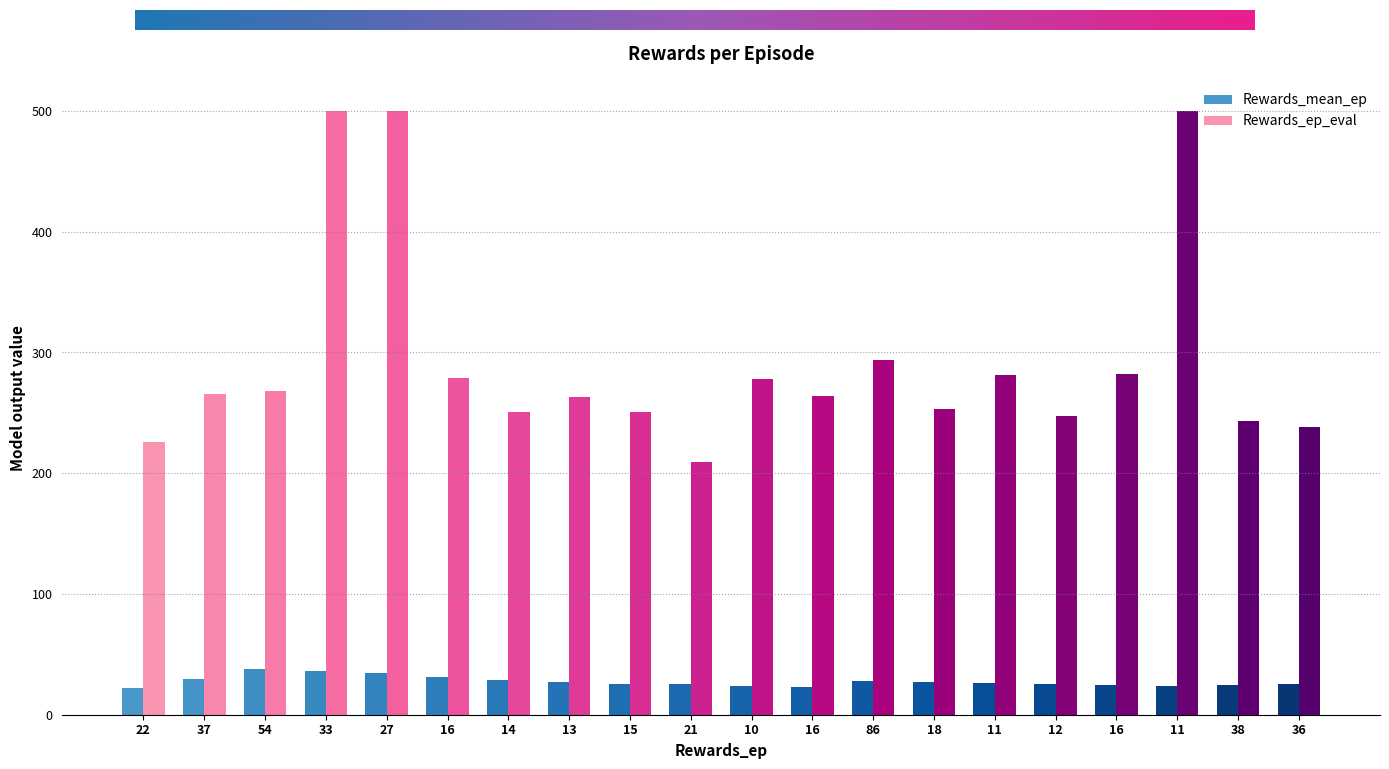

What is the greatest value displayed?

500.0